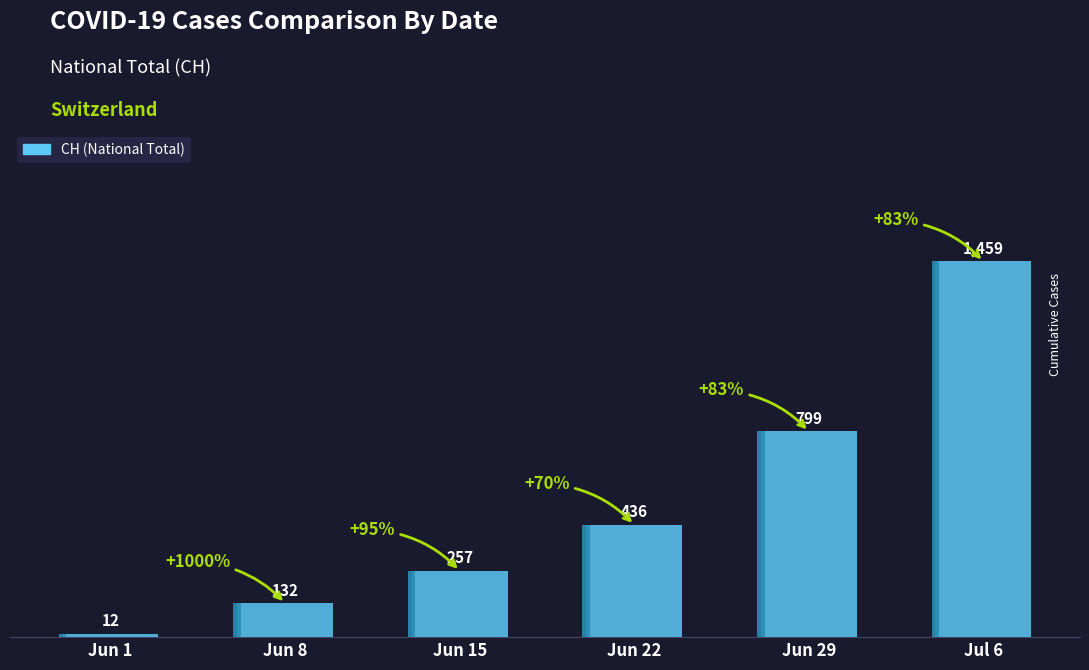

At which category does the chart reach its peak across all series?

Jul 6